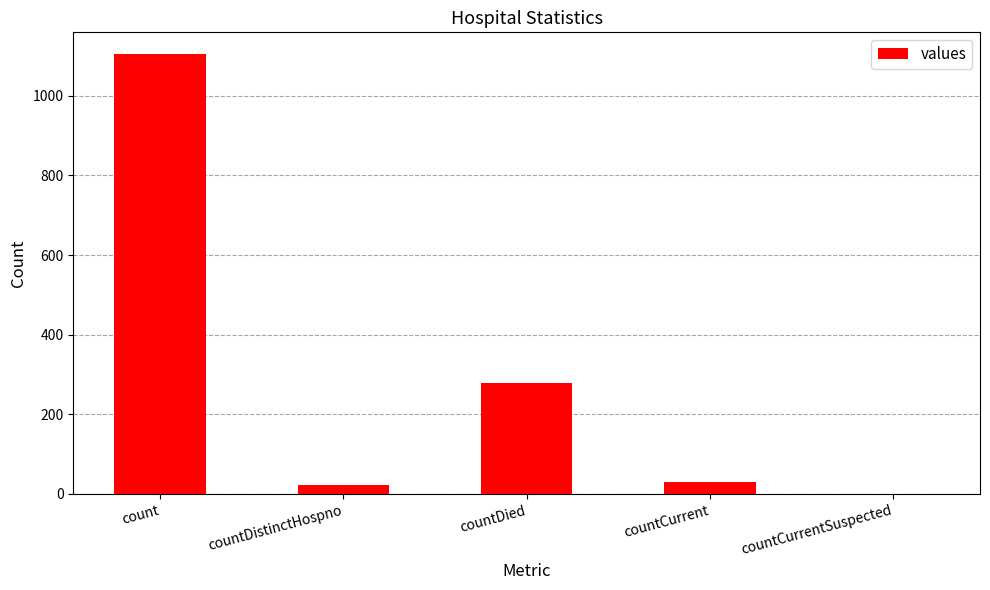

At which label is the value closest to 552?

countDied